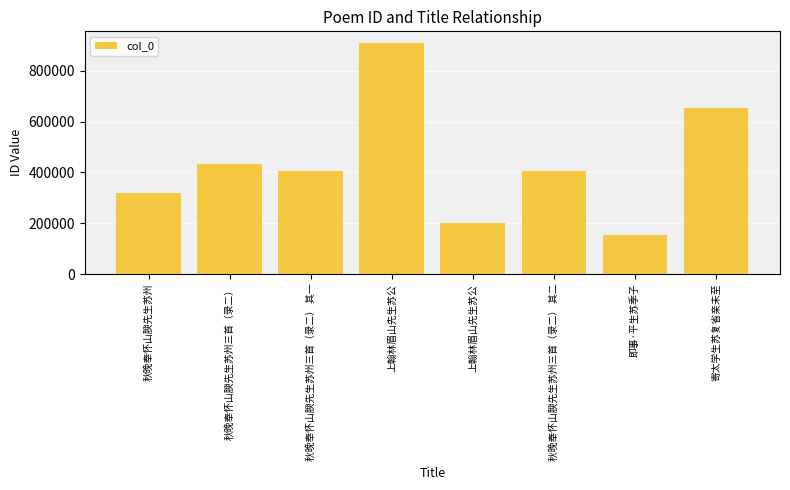

Does the chart contain stacked bars?

No